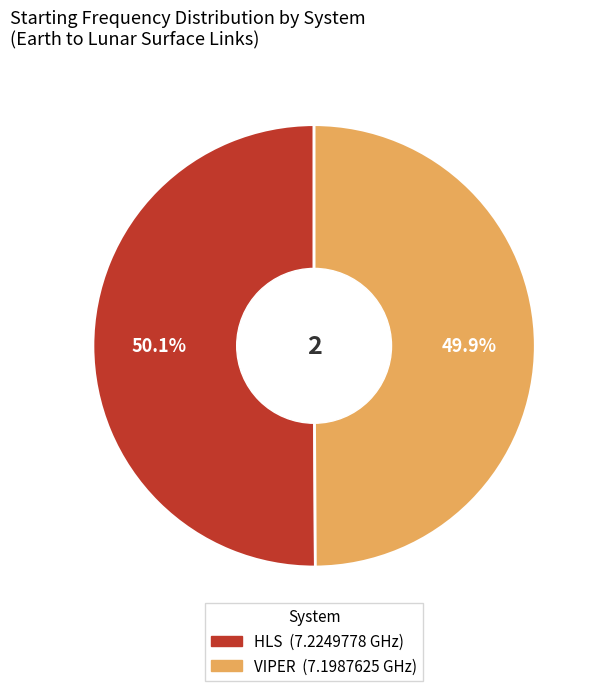

Is it true that VIPER is 63% of the pie?

False